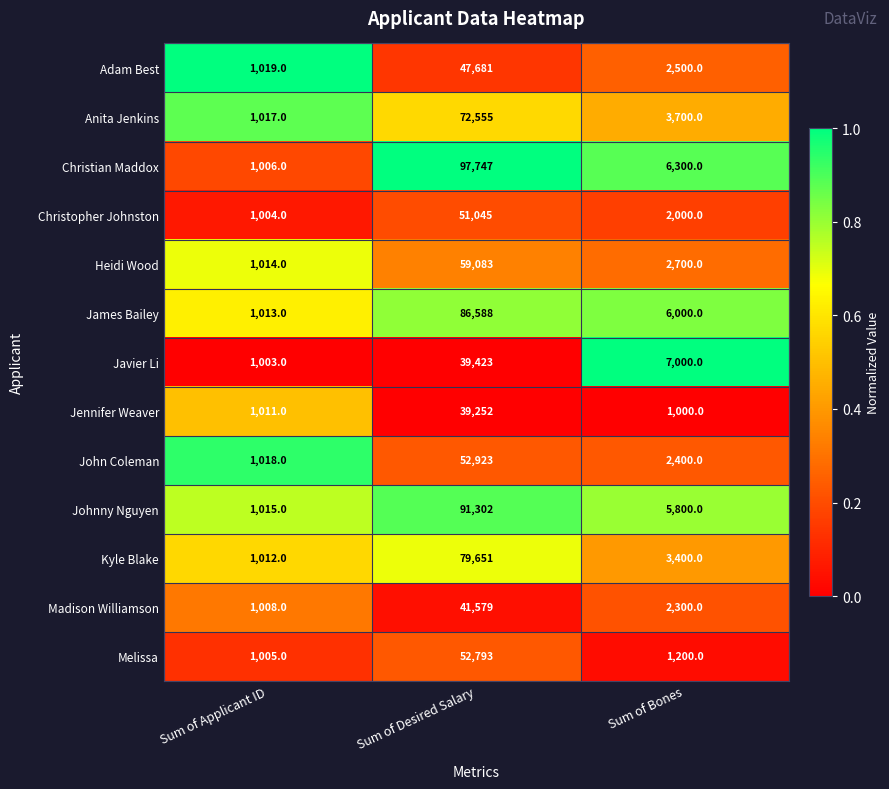

Count the number of categories in the chart.

3